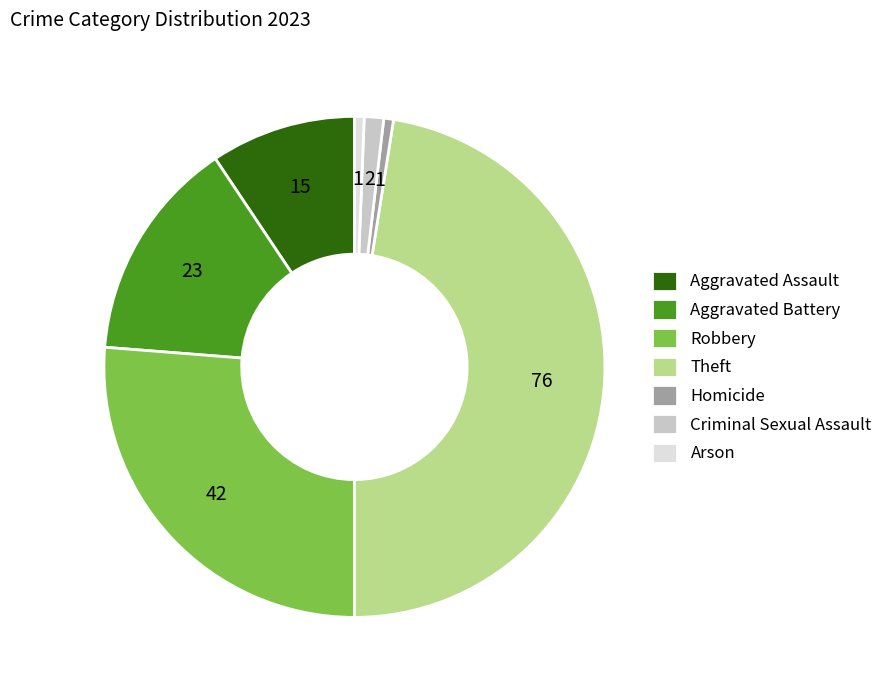

Between Criminal Sexual Assault and Aggravated Assault, which is larger?

Aggravated Assault